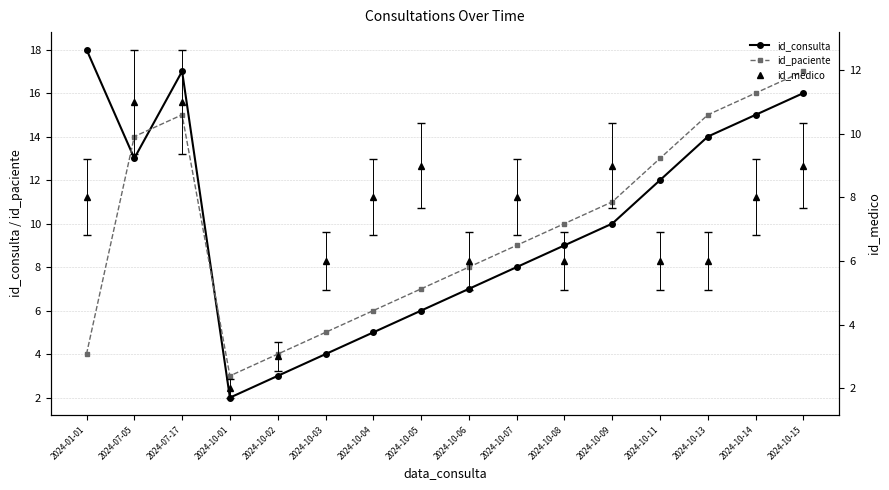

In id_paciente, how many points are higher than both neighbors (excluding endpoints)?

1